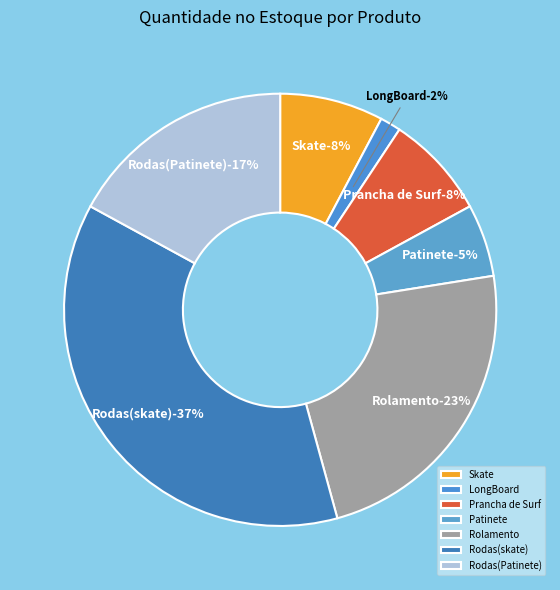

Is it true that Skate is 19% of the pie?

False